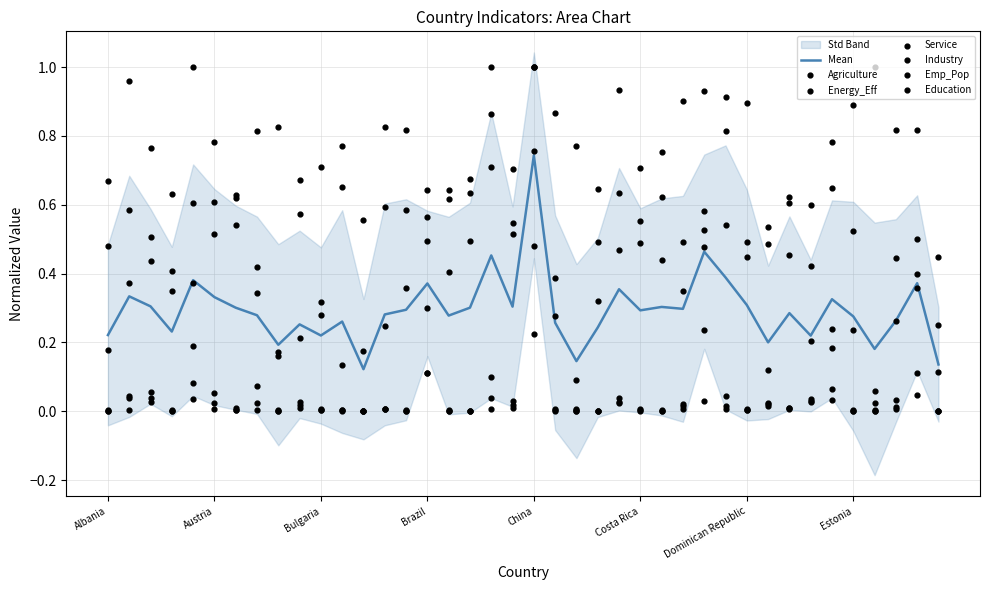

At how many categories does at least one series exceed 0?

40